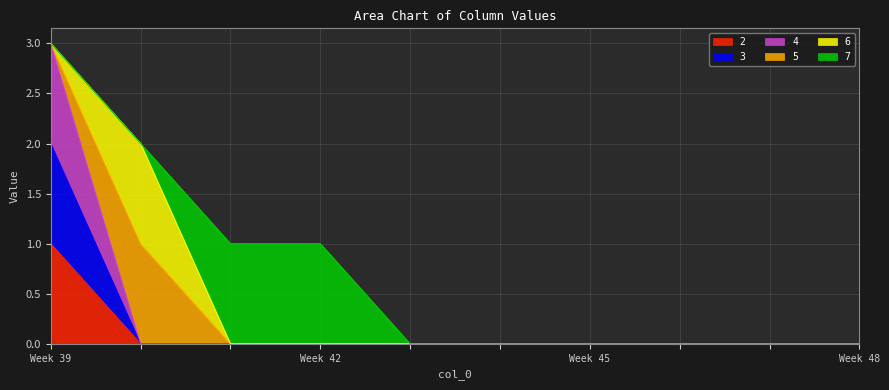

True or false: 4 and 2 cross at least once.

False